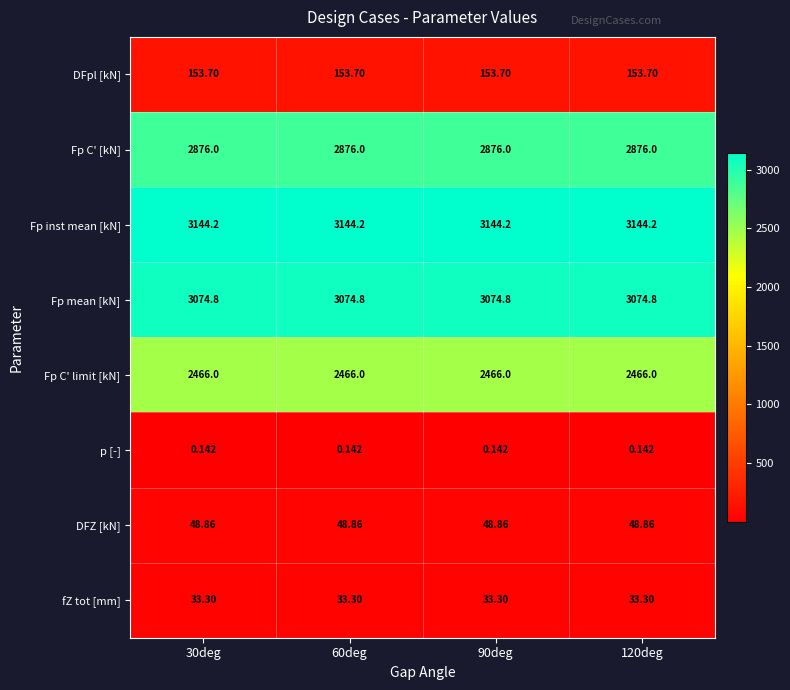

Is the value of fZ tot [mm] at 30deg greater than the value of Fp mean [kN] at 60deg?

No